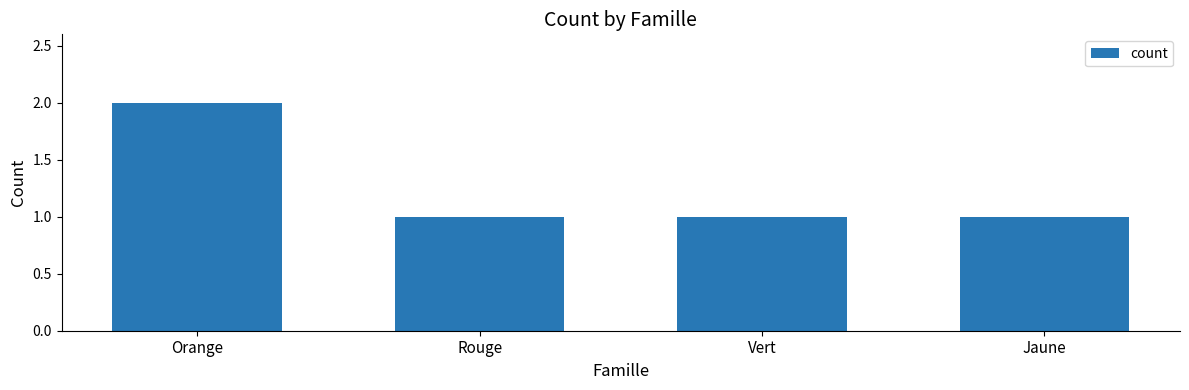

What is the value of the 2nd bar from the left?

1